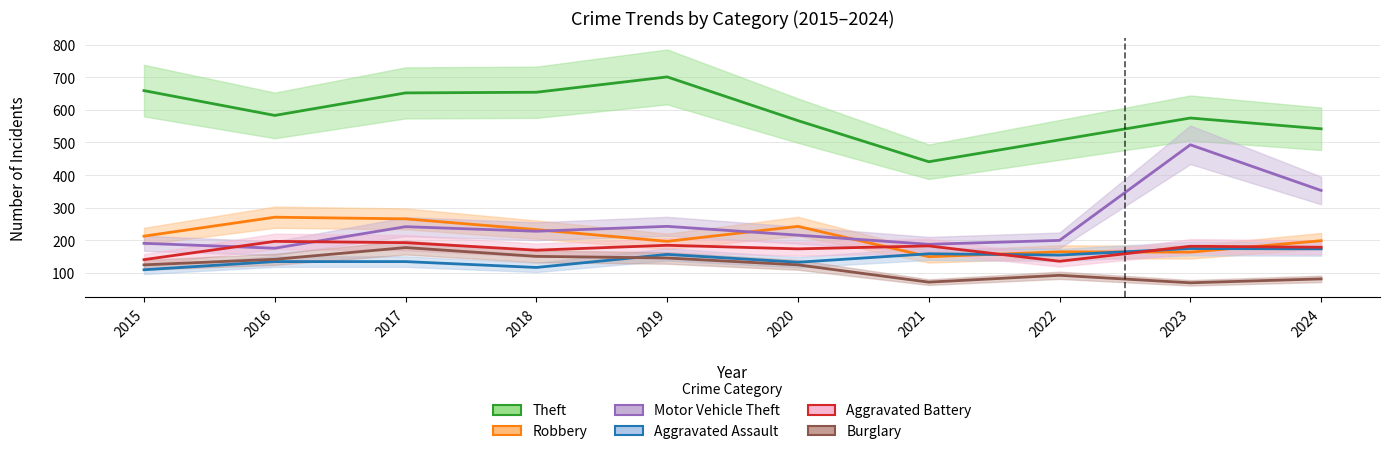

True or false: Theft and Robbery intersect in this chart.

False